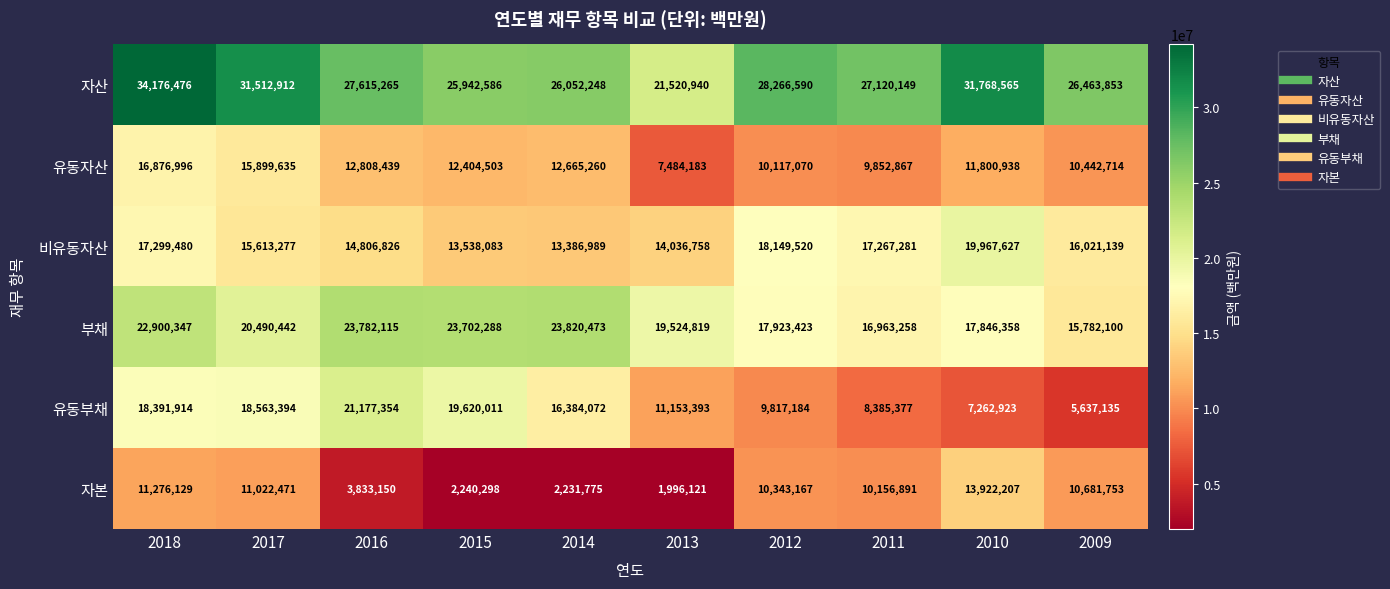

Which series has the largest range (max minus min)?

유동부채